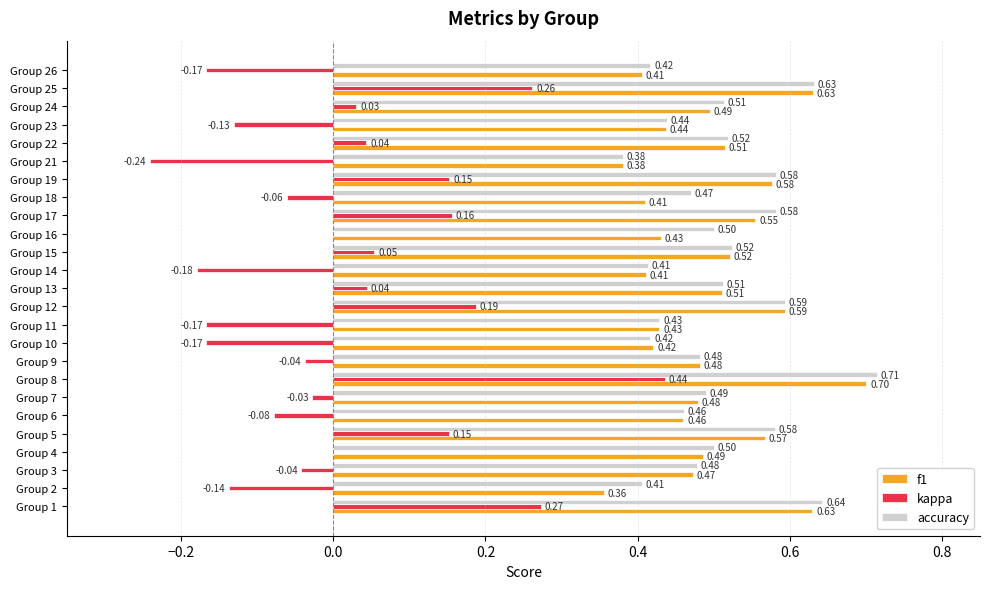

At which category is the sum across all series the highest?

Group 8